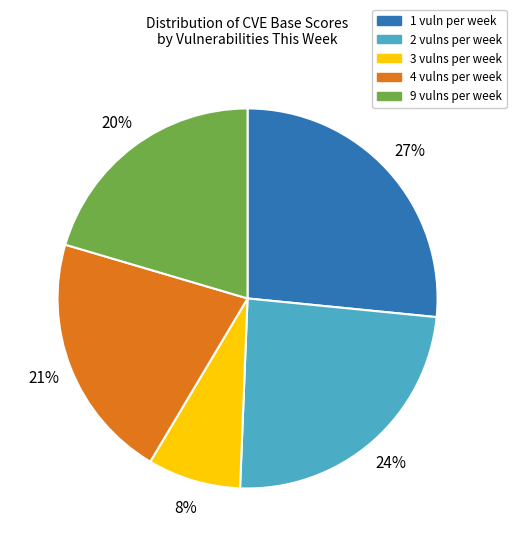

Does any single category account for the majority?

No